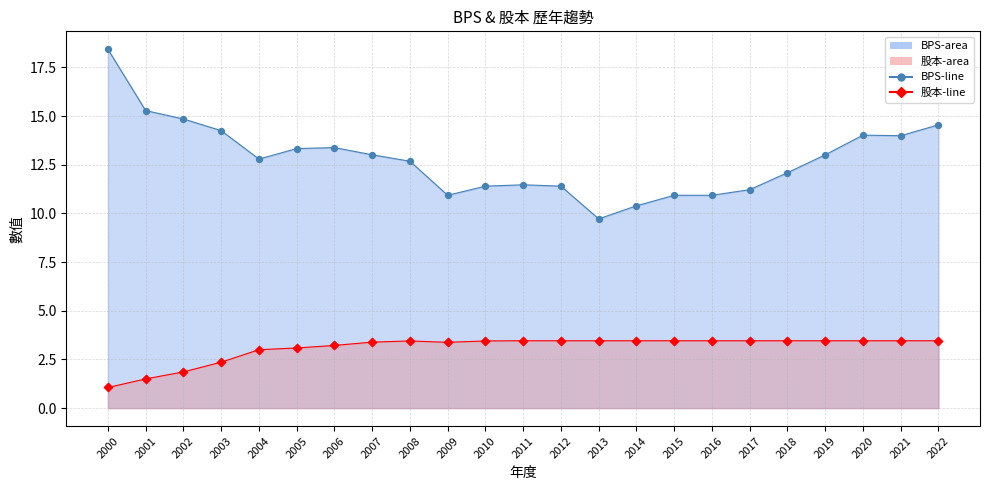

Is the value of BPS (points) at 2003 greater than the value of 股本 points at 2011?

Yes